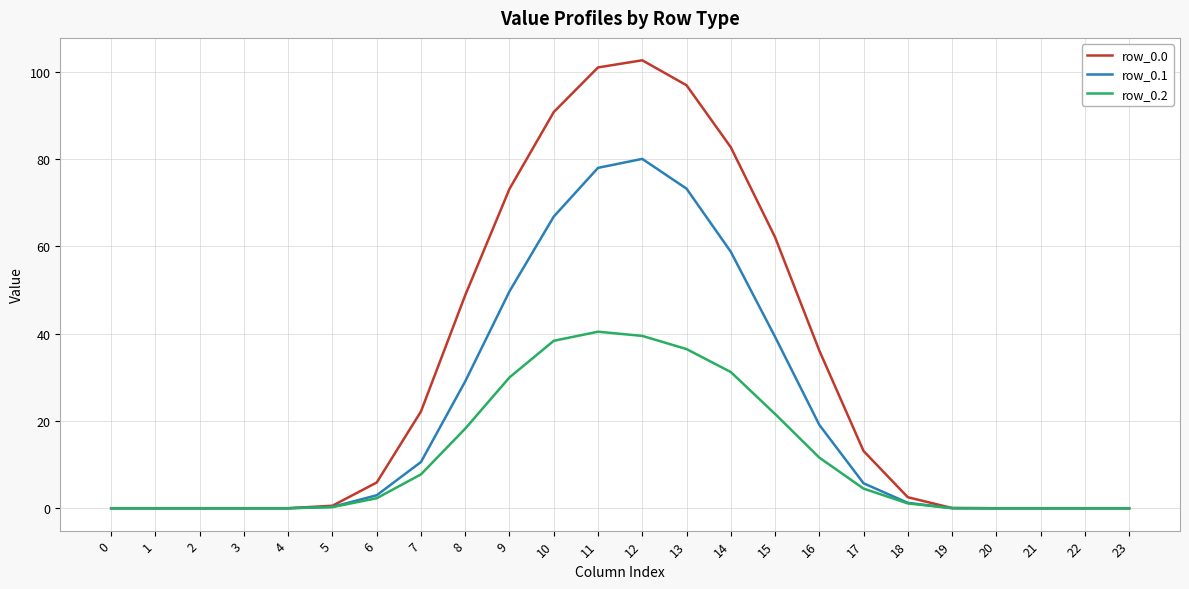

Is it true that row_0.2 equals 6.8 at 16?

False